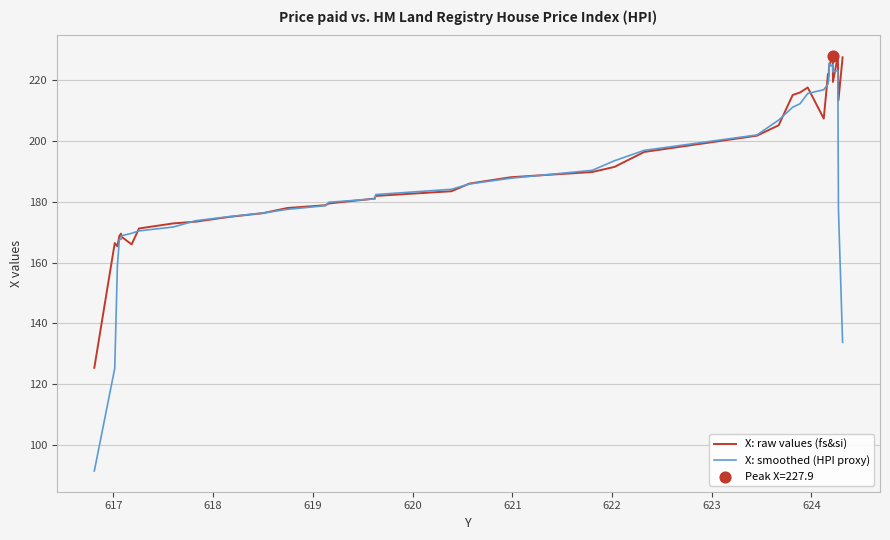

Which series has the largest total across all categories?

X: raw values (fs&si)